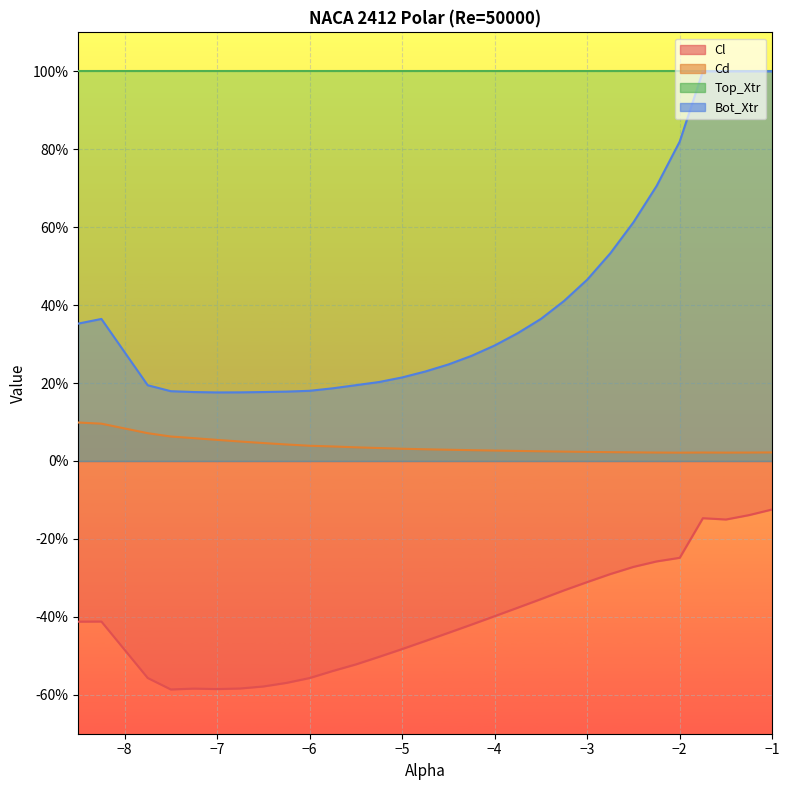

True or false: Cl and Cd intersect in this chart.

False